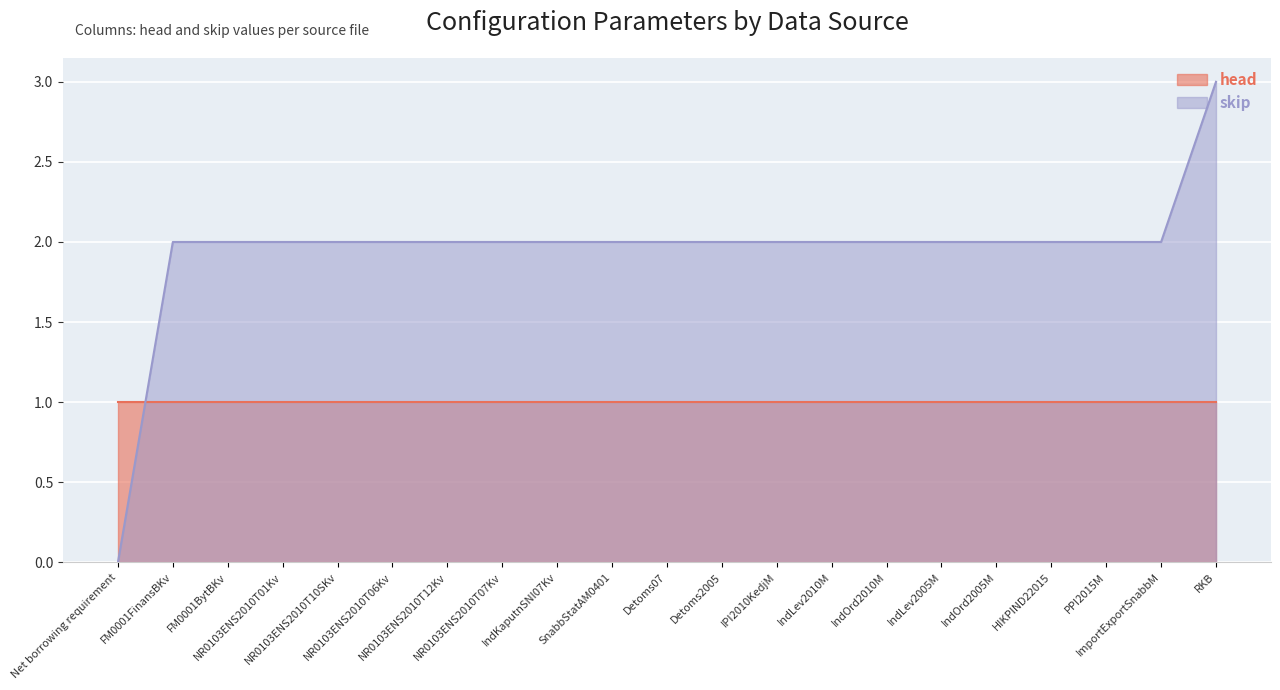

Rank the categories by value from lowest to highest.

Net borrowing requirement, FM0001FinansBKv, FM0001BytBKv, NR0103ENS2010T01Kv, NR0103ENS2010T10SKv, NR0103ENS2010T06Kv, NR0103ENS2010T12Kv, NR0103ENS2010T07Kv, IndKaputnSNI07Kv, SnabbStatAM0401, Detoms07, Detoms2005, IPI2010KedjM, IndLev2010M, IndOrd2010M, IndLev2005M, IndOrd2005M, HIKPIND22015, PPI2015M, ImportExportSnabbM, RKB